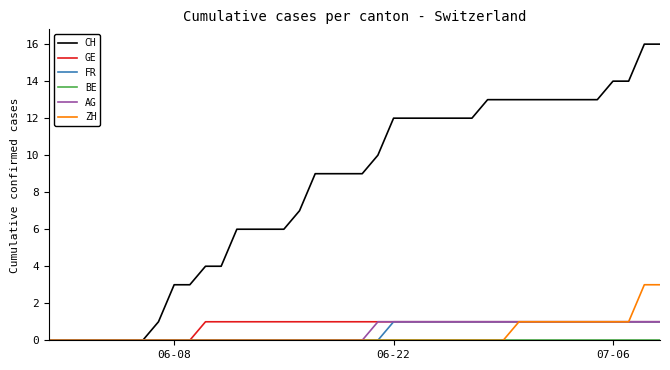

What is the greatest value displayed?

16